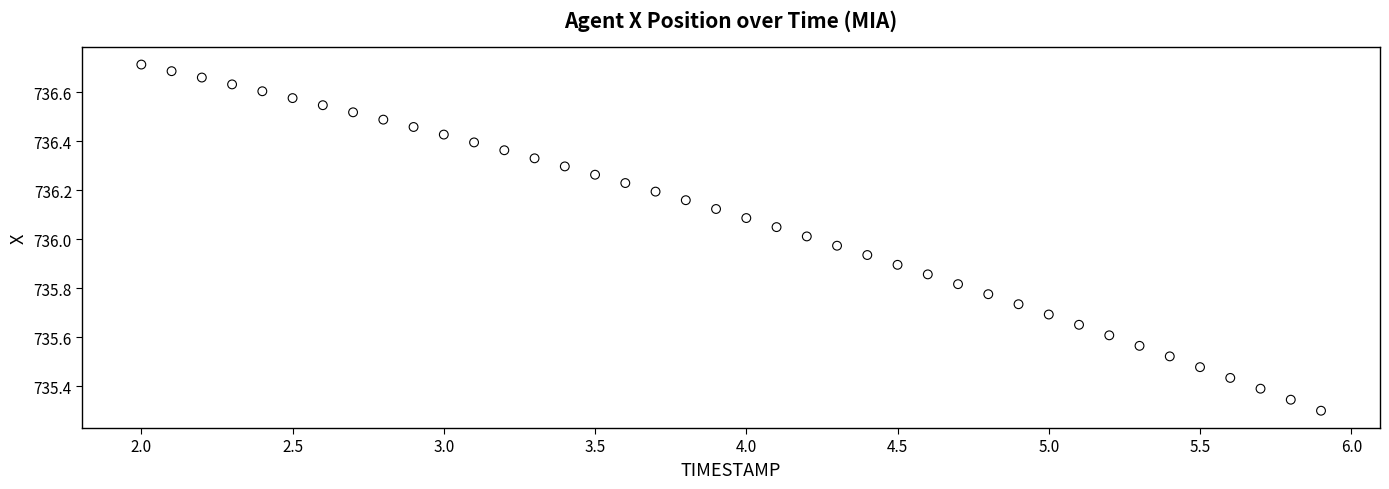

What is the range of Y values (max minus min)?

1.4